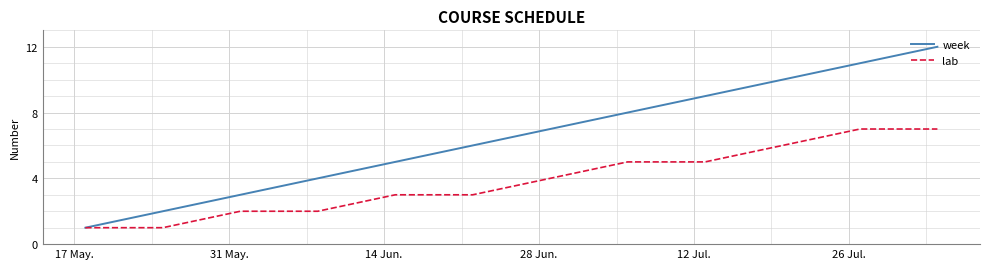

True or false: week has more than 1 interior local peaks.

False